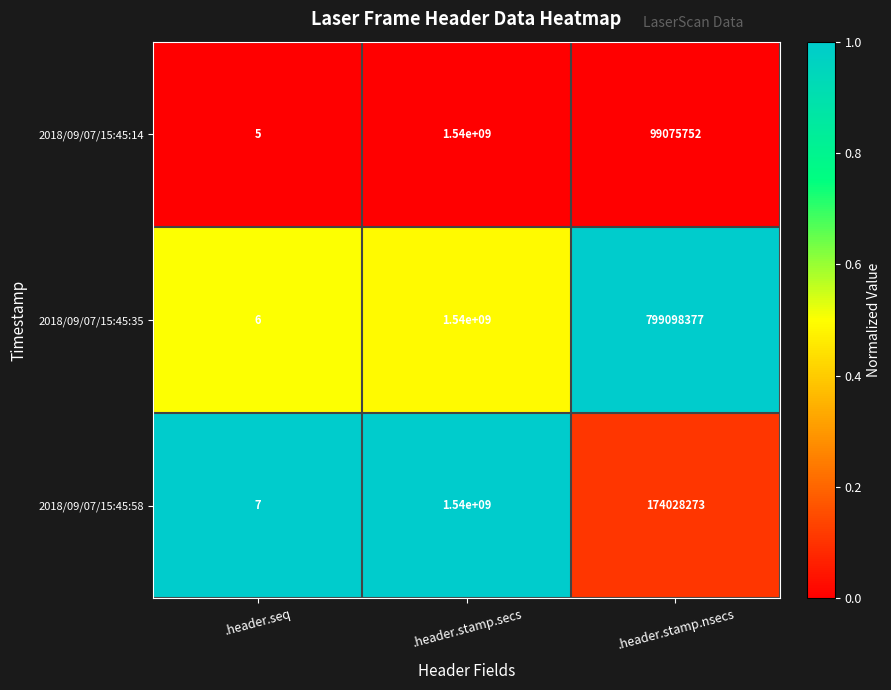

Count the 2018/09/07/15:45:58 values in the range 7 to 1540000000.

3